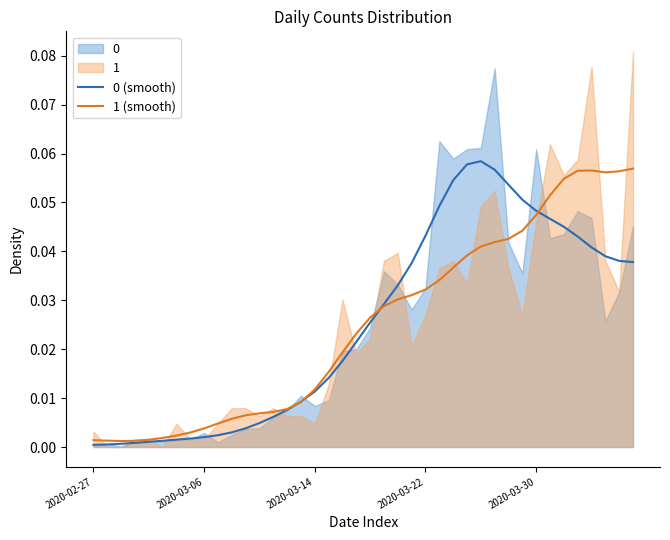

Which has a higher value, 2020-03-22 or 30?

30